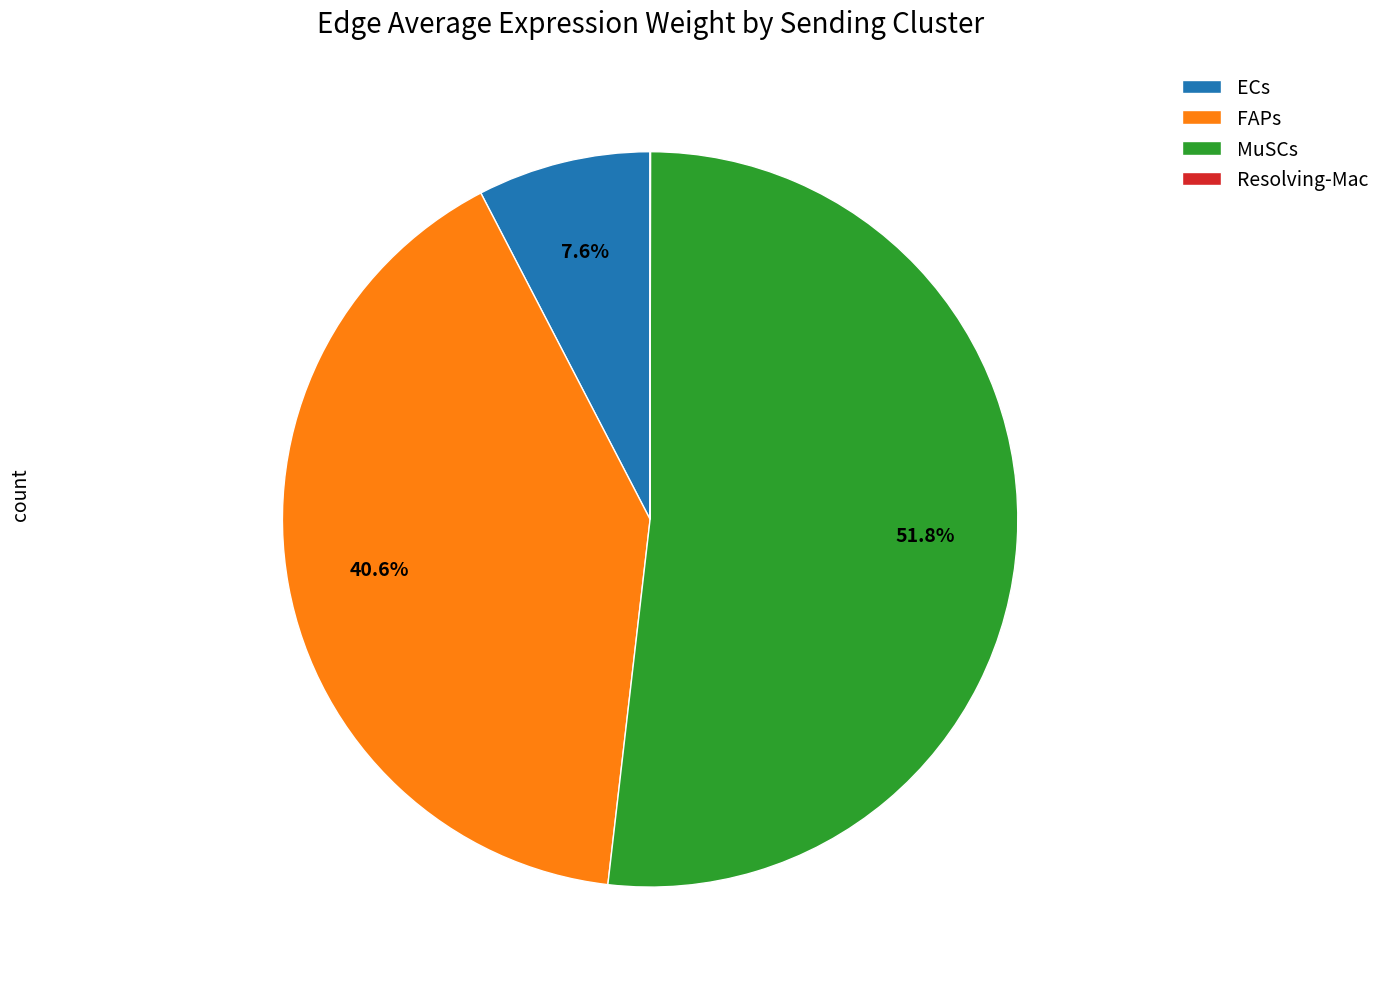

Do ECs and MuSCs together represent more than half of the pie?

Yes